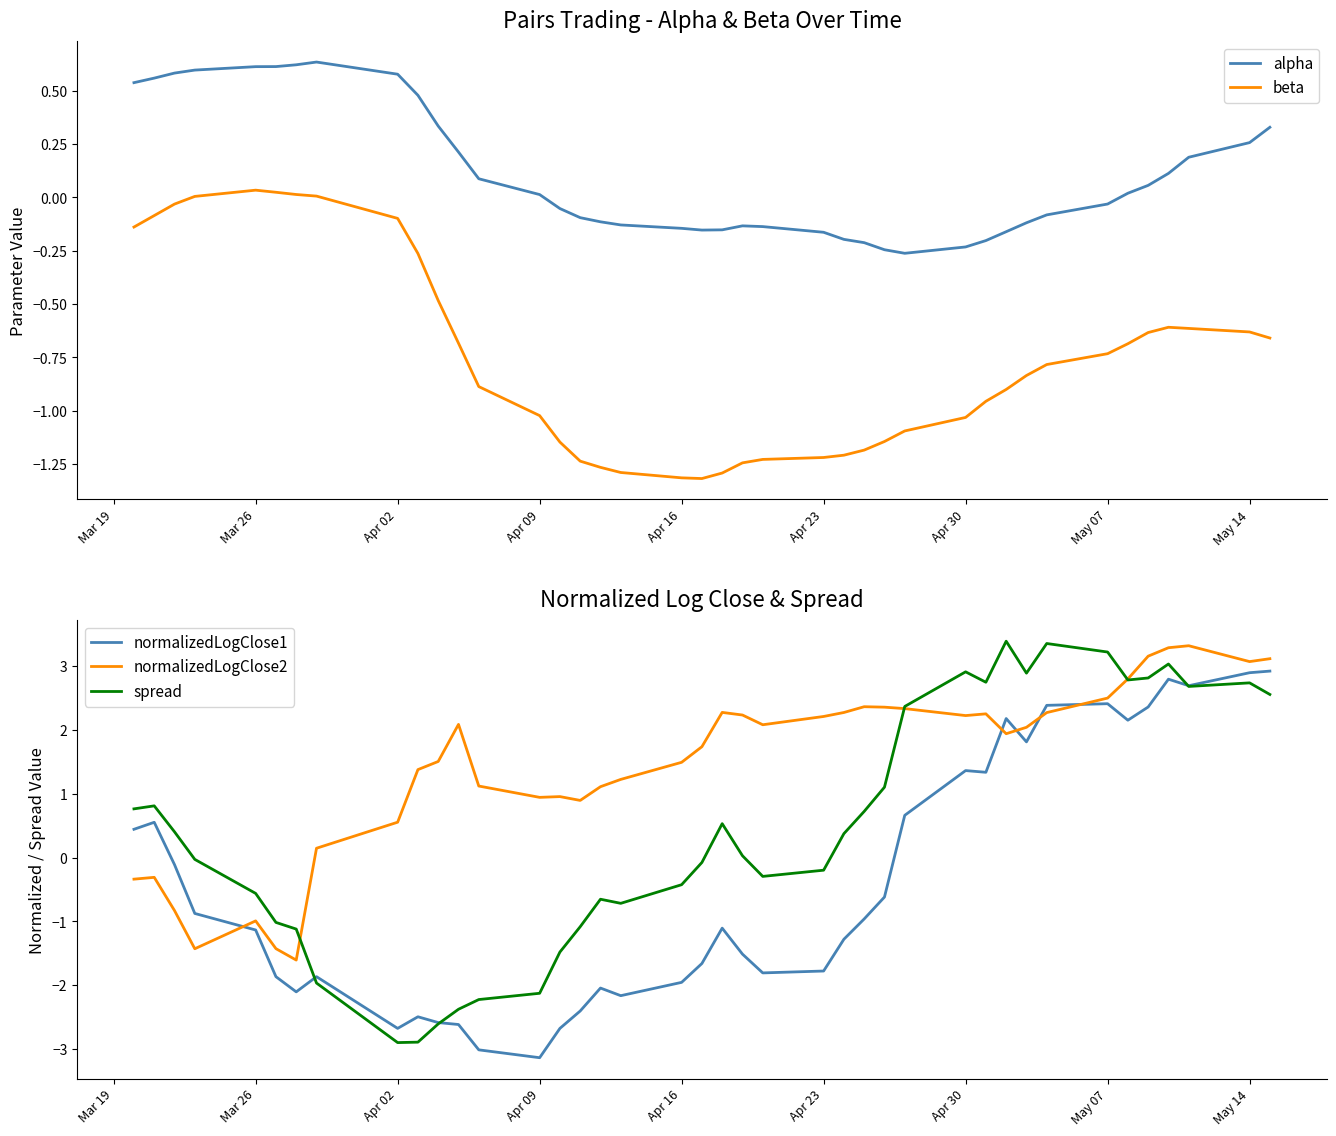

Which series has the largest range (max minus min)?

spread